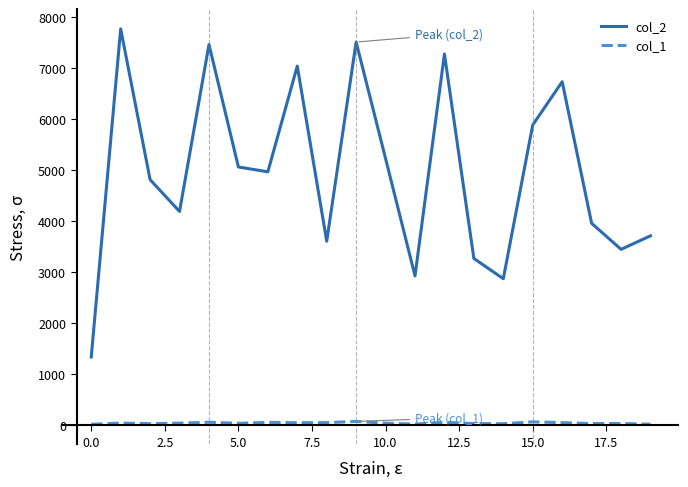

Does the chart display data point markers on the line(s)?

No